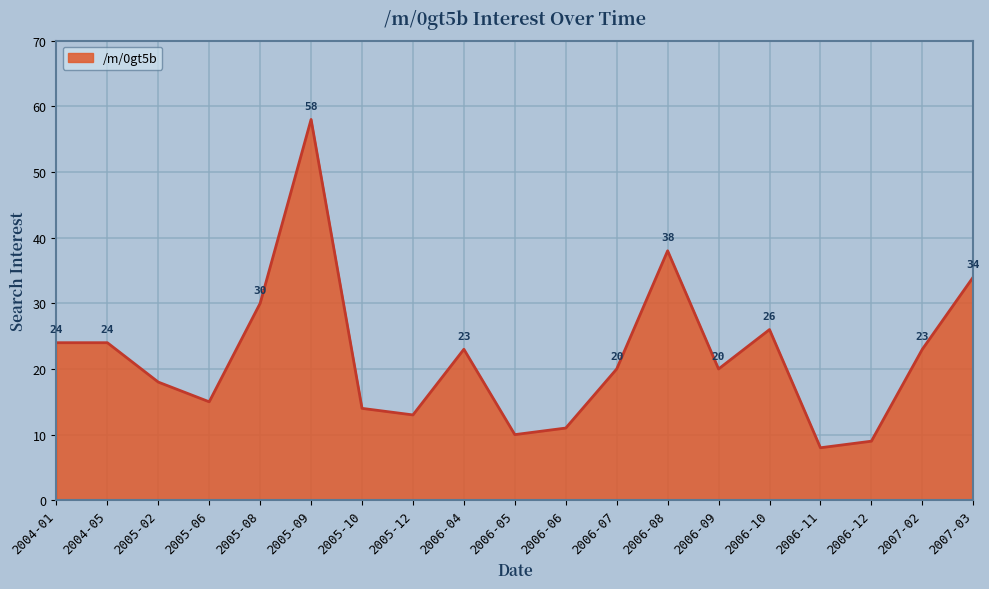

What is the maximum value shown in the chart?

58